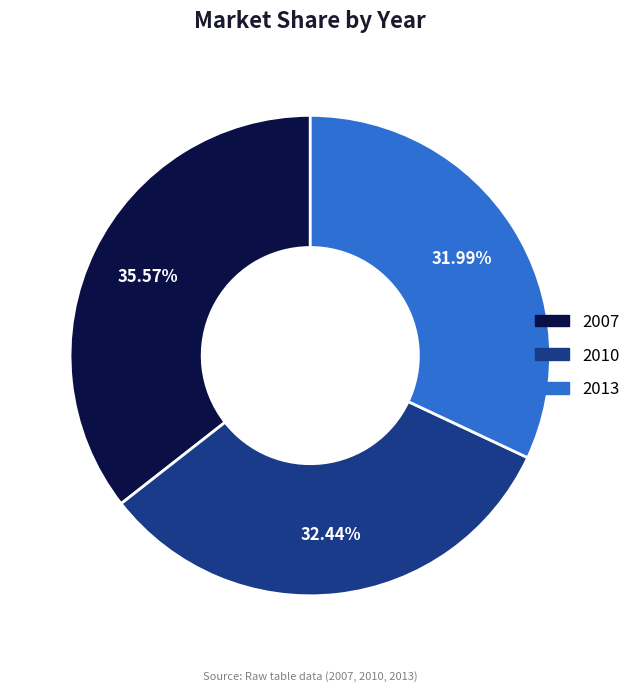

Does 2010 represent more than half of the total?

No